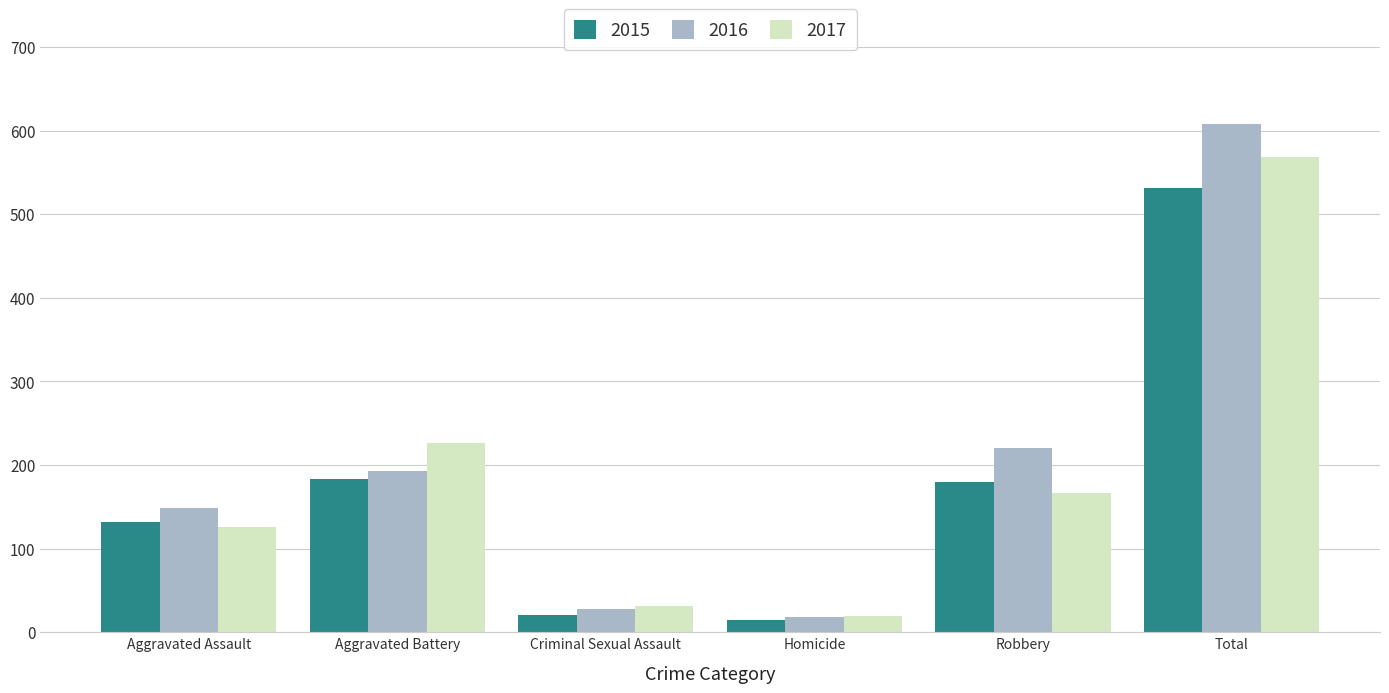

What are all the series names shown in the legend?

2015, 2016, 2017